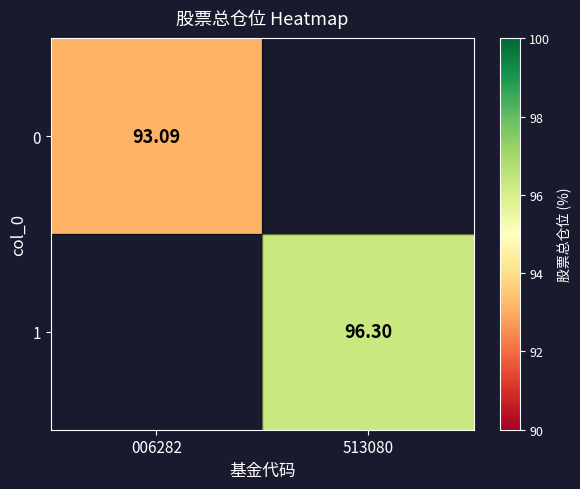

How many distinct data groups are displayed?

2